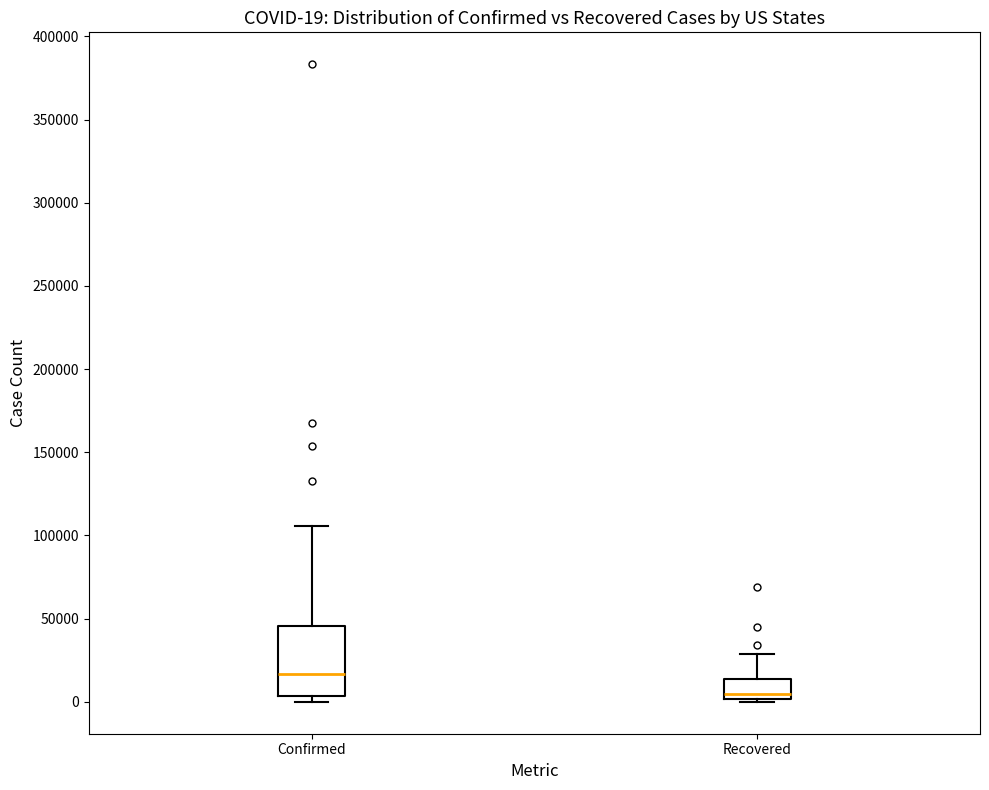

Comparing the boxes themselves (not the whiskers), which one is the tallest?

Confirmed